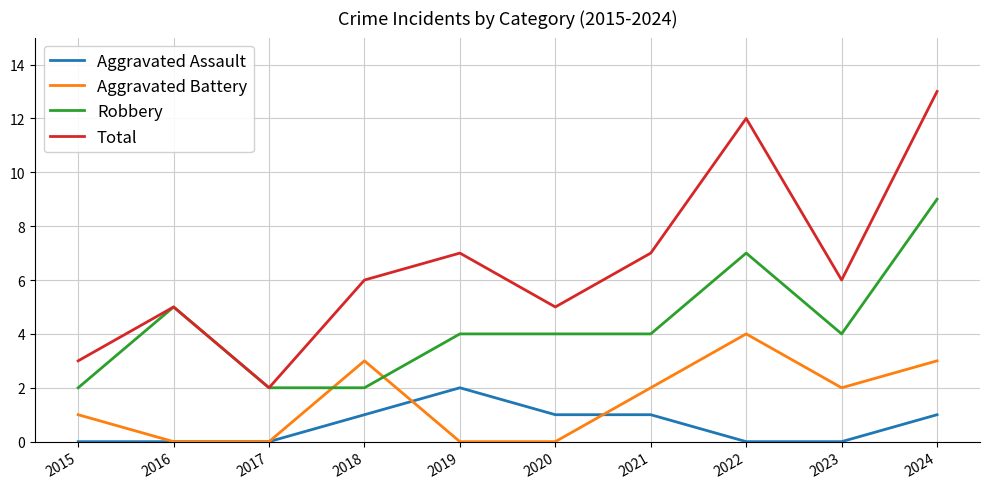

True or false: Aggravated Assault has a value of 1 at 2022.

False